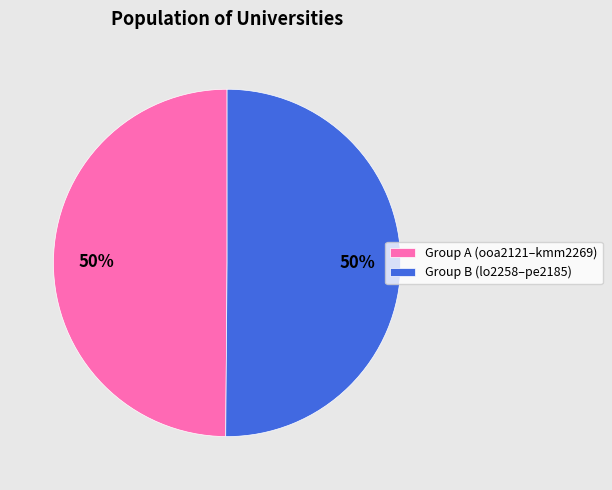

Is it true that Group B (lo2258–pe2185) is 61% of the pie?

False